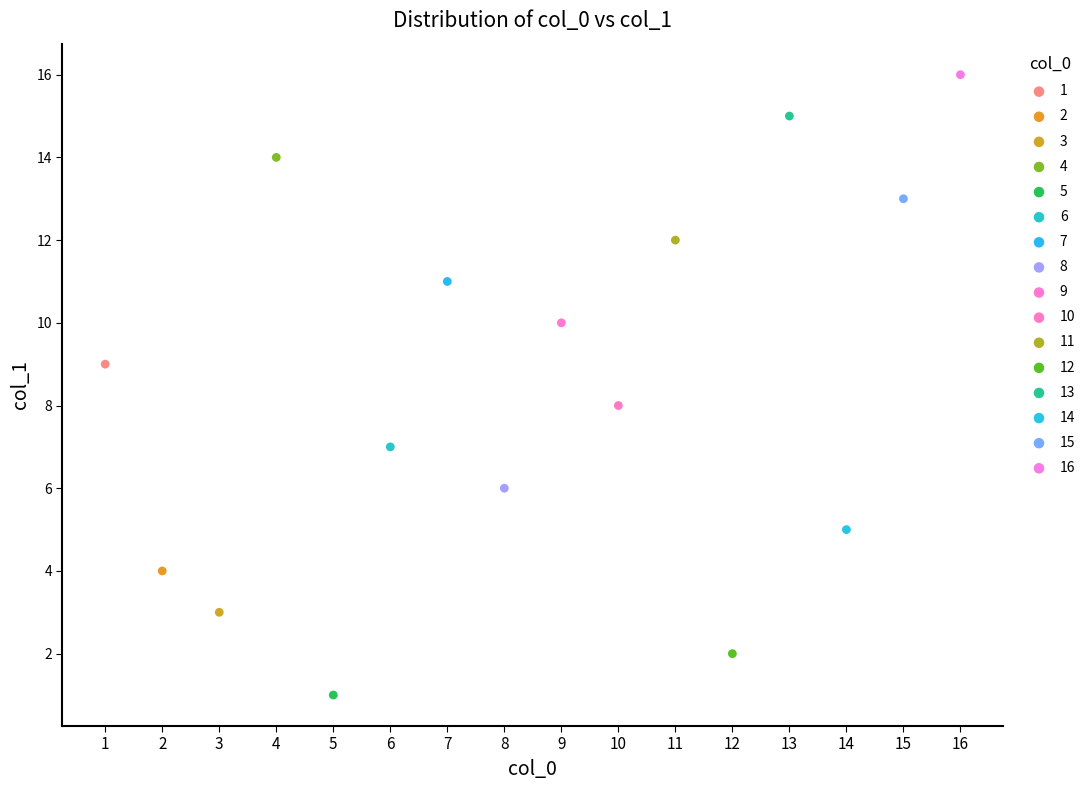

Which series reaches the minimum Y coordinate?

5